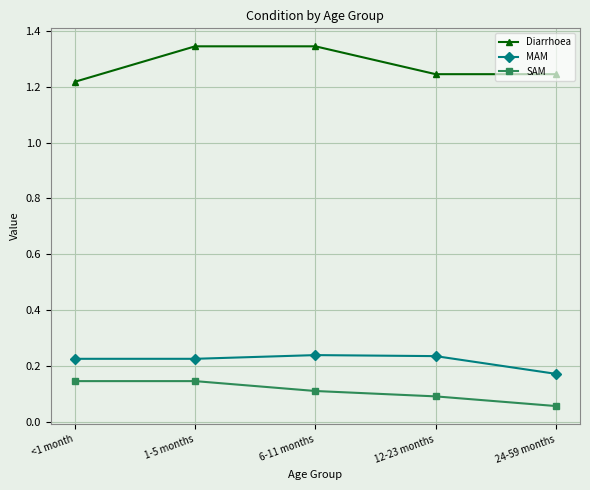

What is the sum of the MAM values at 1-5 months and <1 month?

0.5